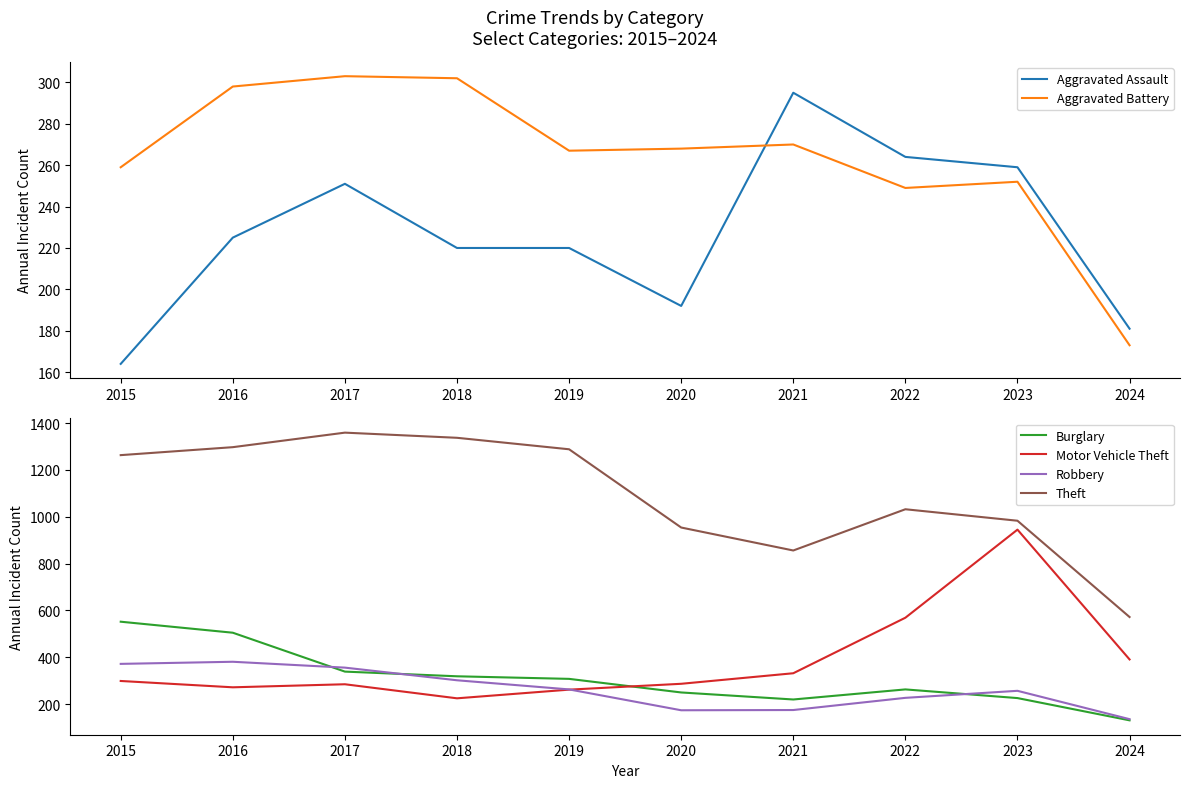

What is the average value of the Robbery series?

264